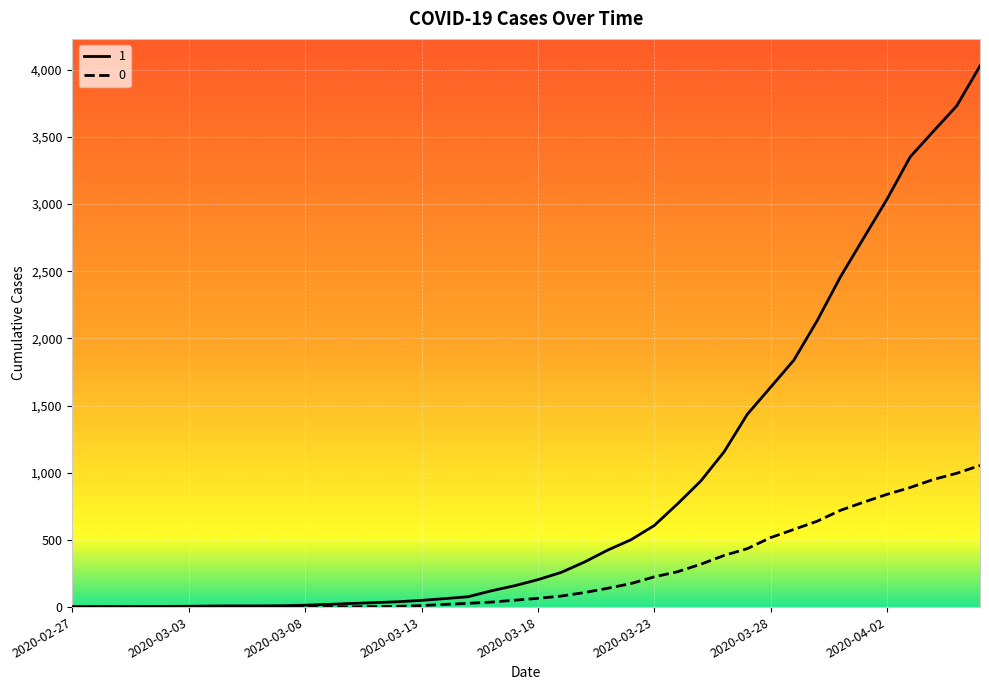

True or false: 0 and 1 intersect in this chart.

False